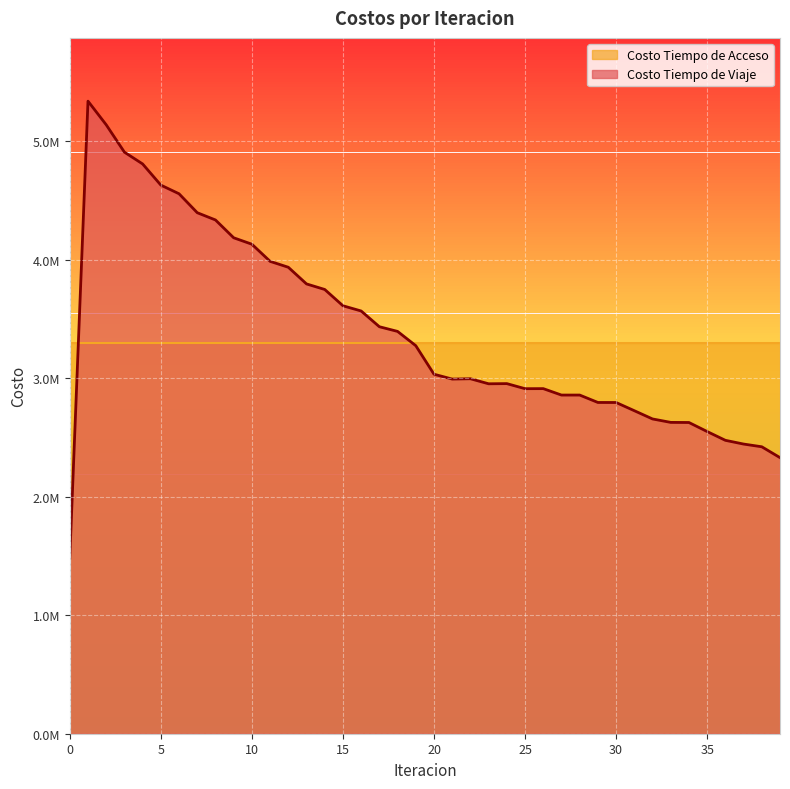

What is the average value?

3389028.9